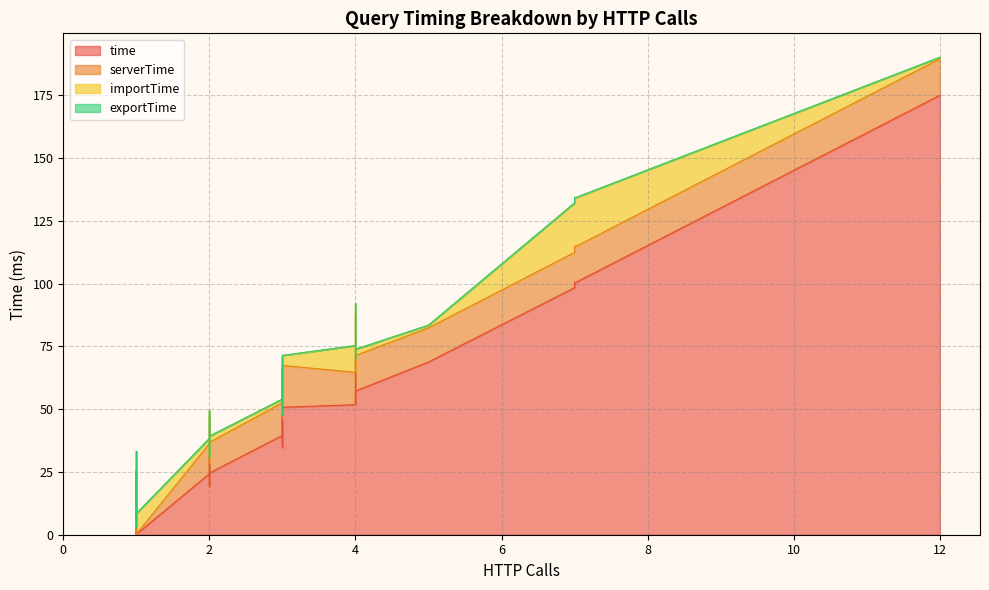

True or false: time and exportTime intersect in this chart.

False